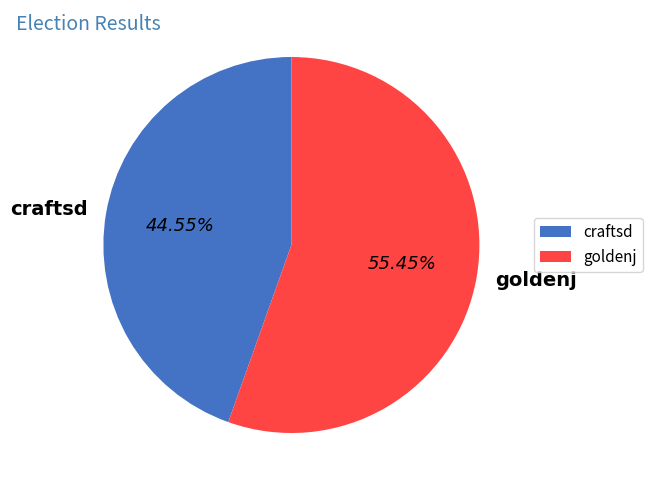

What percentage is NOT represented by goldenj?

44.5%